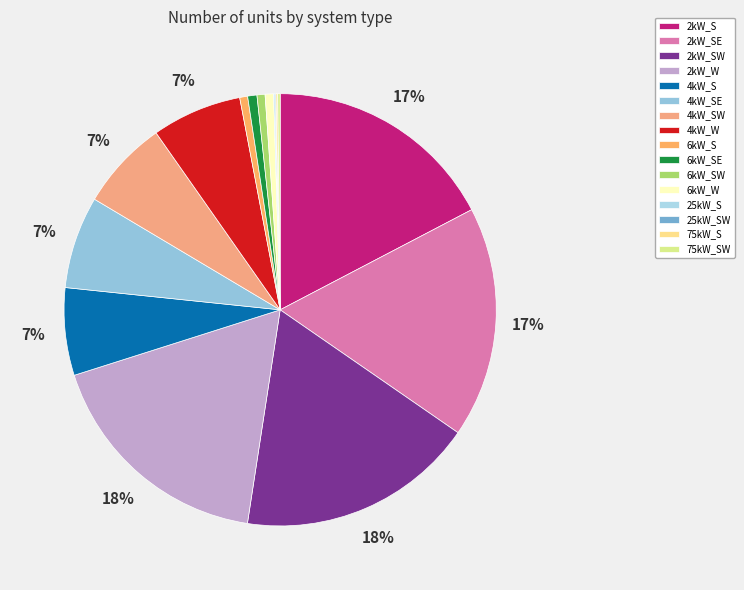

Rank the categories by value from lowest to highest.

25kW_SW, 25kW_S, 75kW_S, 75kW_SW, 6kW_S, 6kW_SW, 6kW_W, 6kW_SE, 4kW_S, 4kW_SW, 4kW_W, 4kW_SE, 2kW_SE, 2kW_S, 2kW_W, 2kW_SW